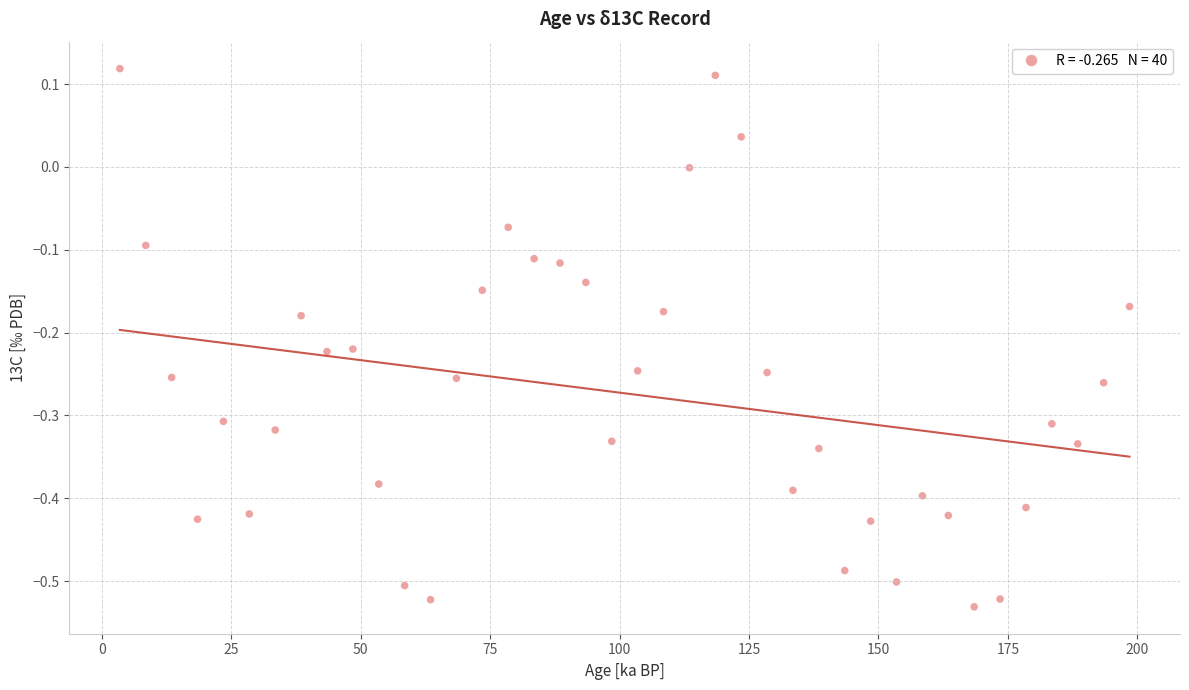

What is the range of Y values (max minus min)?

0.6